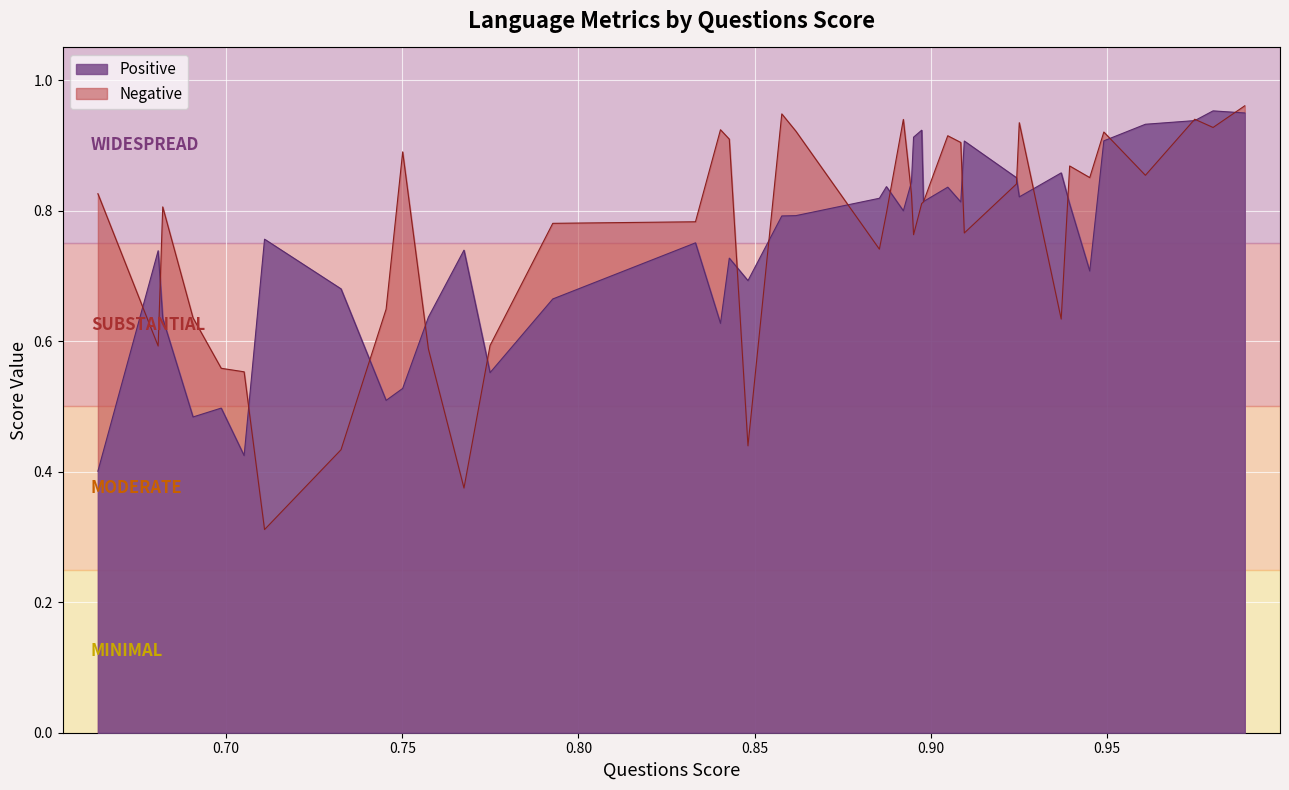

What are all the series names shown in the legend?

Positive, Negative